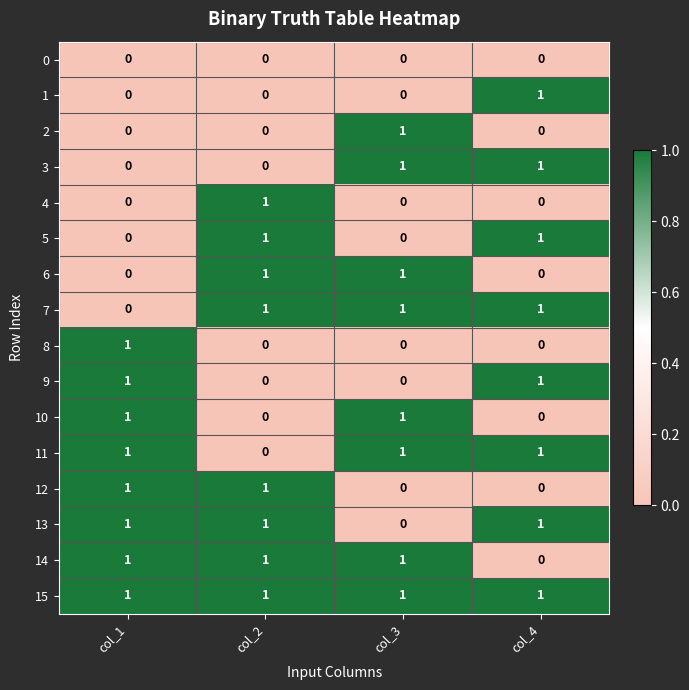

Count the 14 values in the range 1 to 2.

3